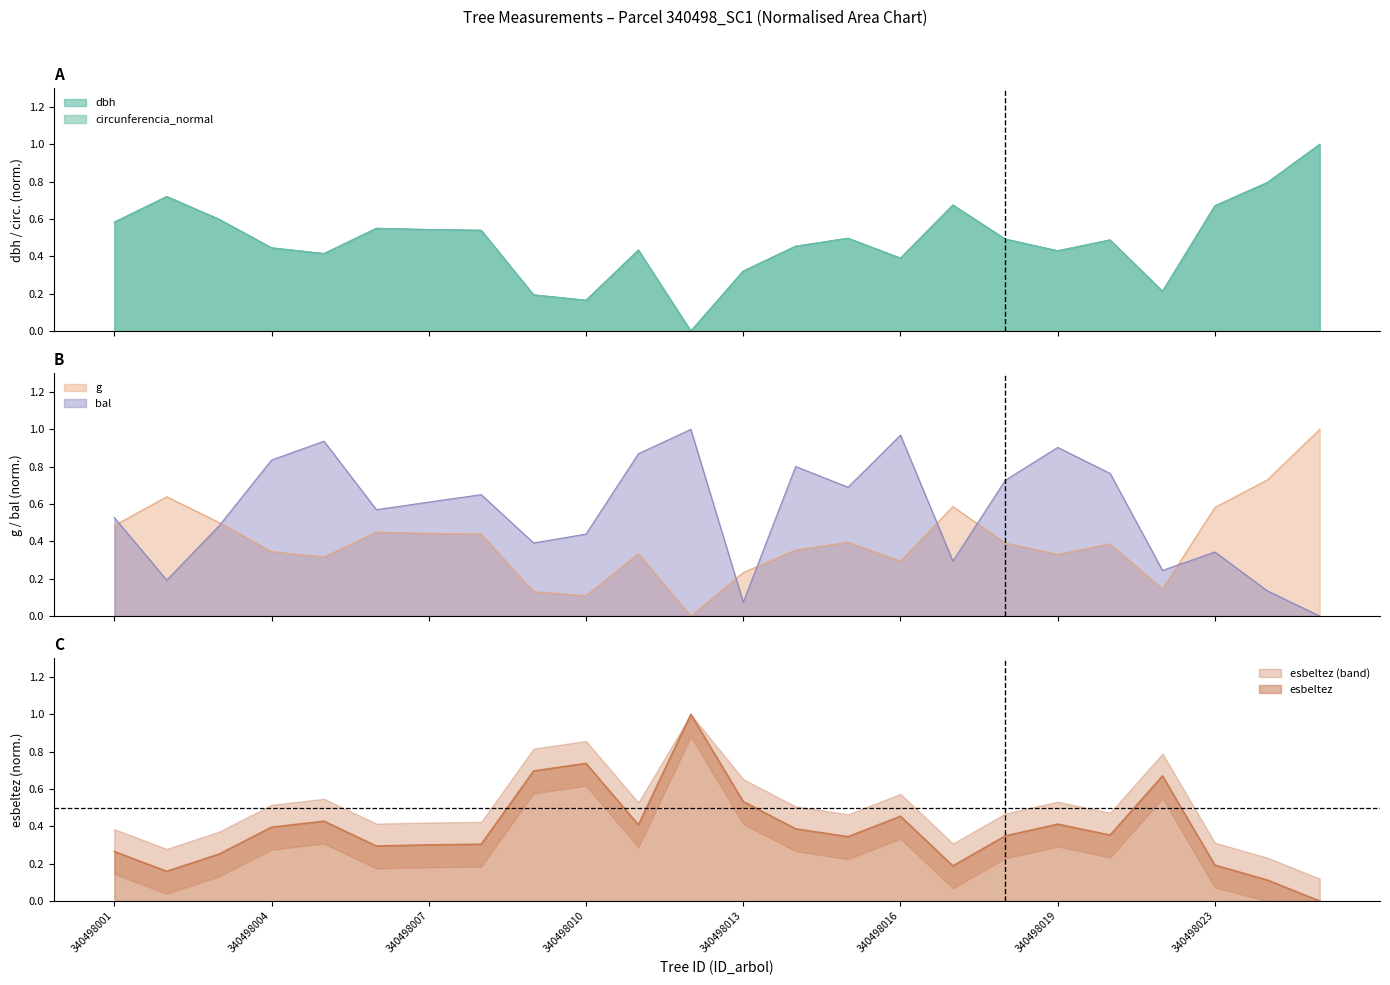

Where is esbeltez nearest to the value 0?

340498025